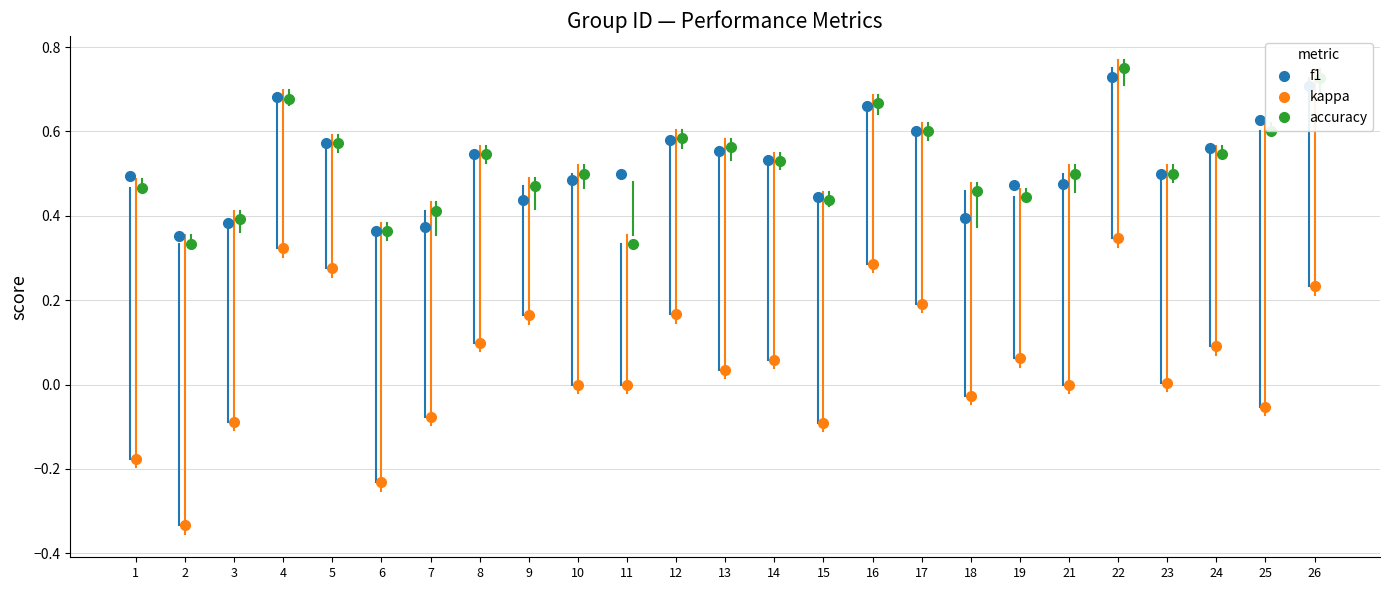

What value does the accuracy series have at 26?

0.7